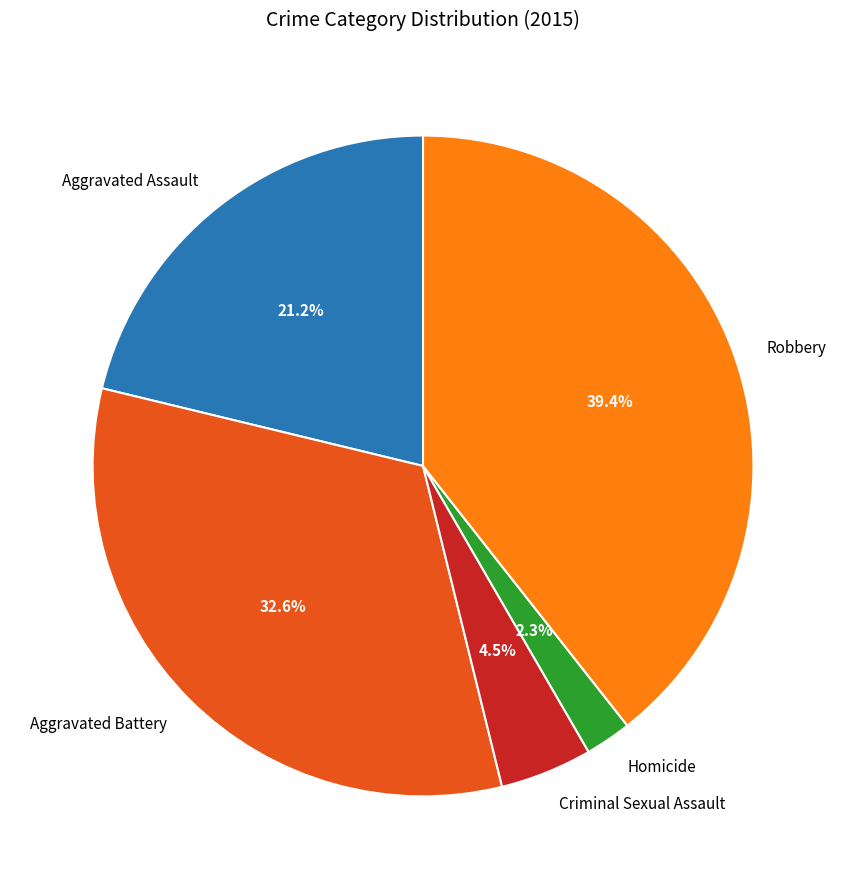

To the nearest percent, what percentage of the pie is Robbery?

39%